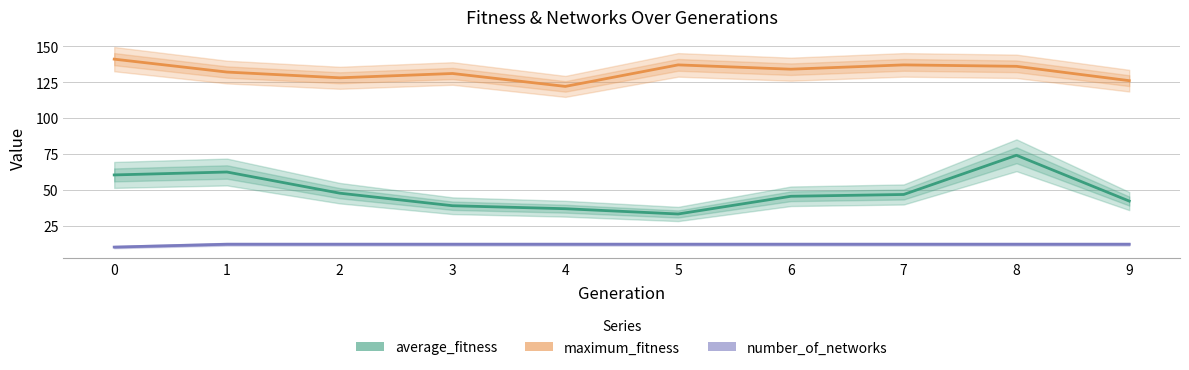

Rank the series at 4 from lowest to highest value.

number_of_networks, average_fitness, maximum_fitness